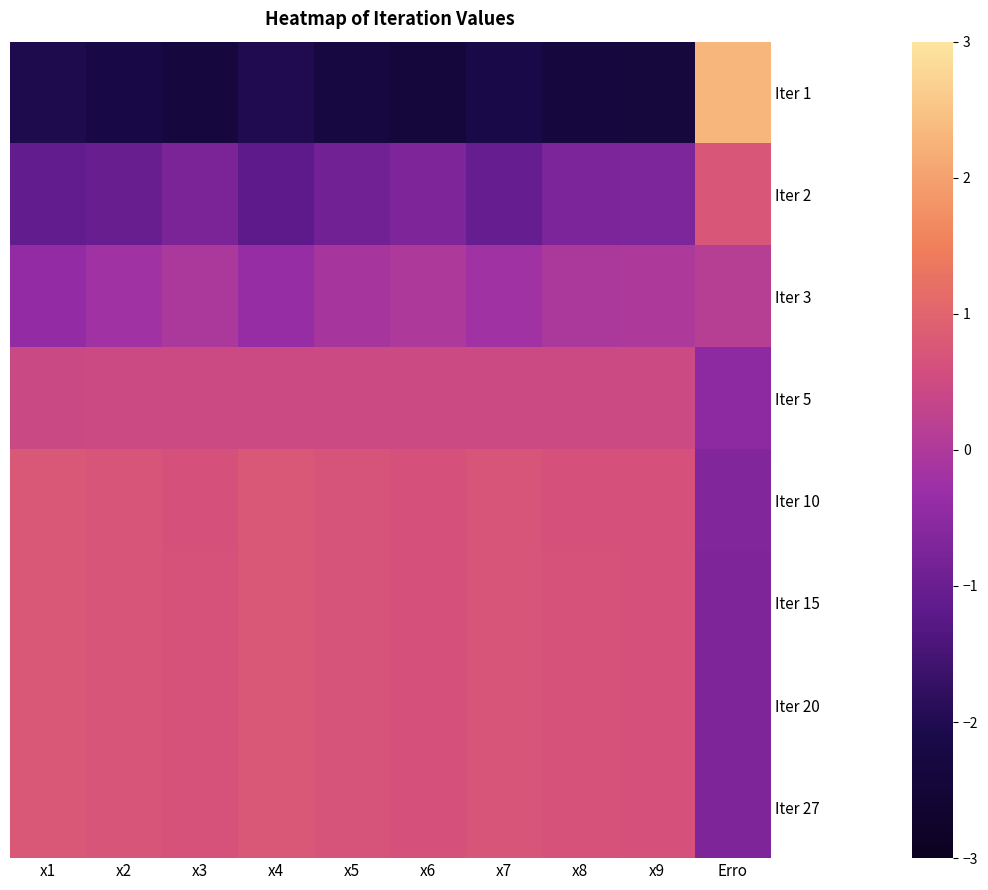

What is the maximum value shown in the chart?

2.3